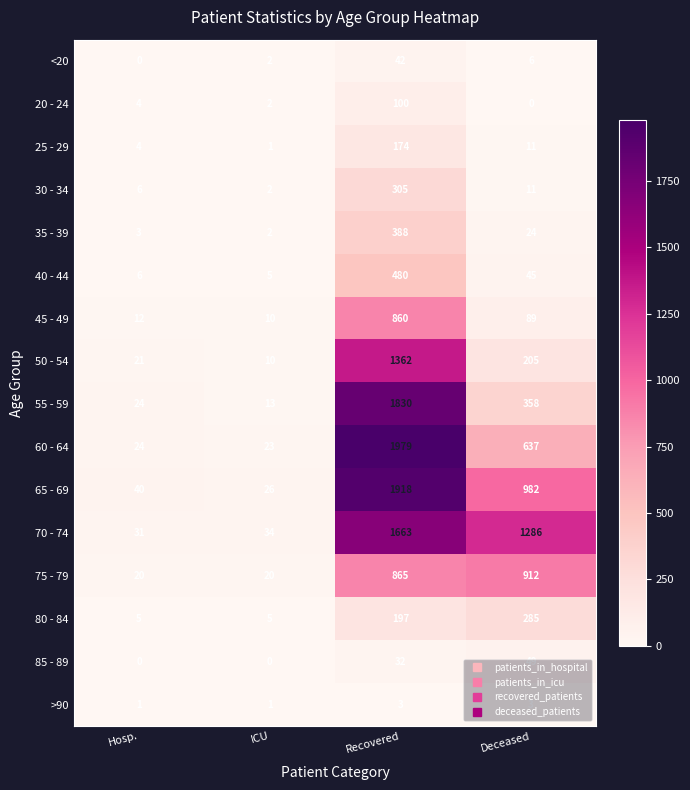

Where does the 55 - 59 series first go above 358?

Recovered